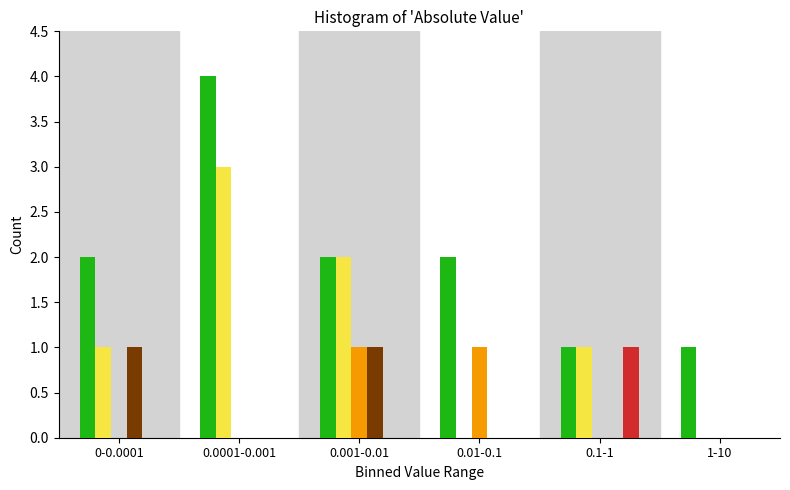

What is the greatest value displayed?

4